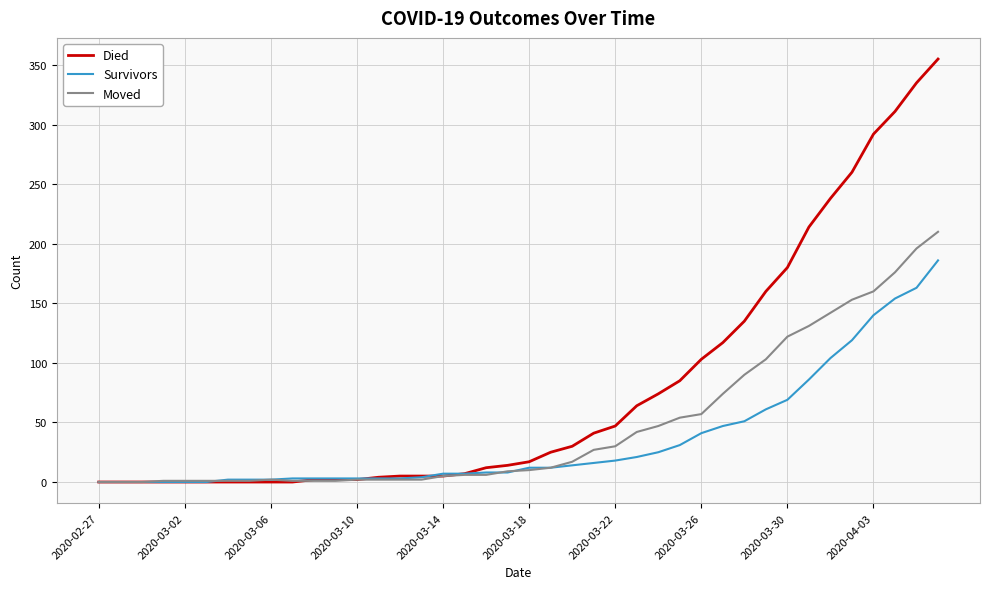

List the series in order of their overall mean, lowest first.

Survivors, Moved, Died